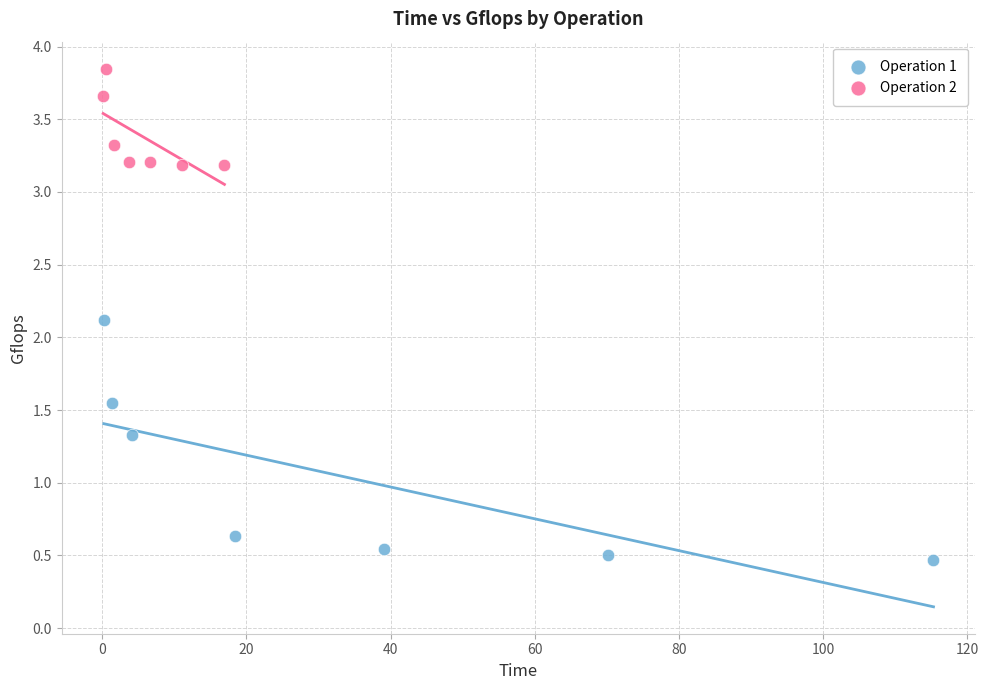

Which series contains the highest Y value?

Operation 2